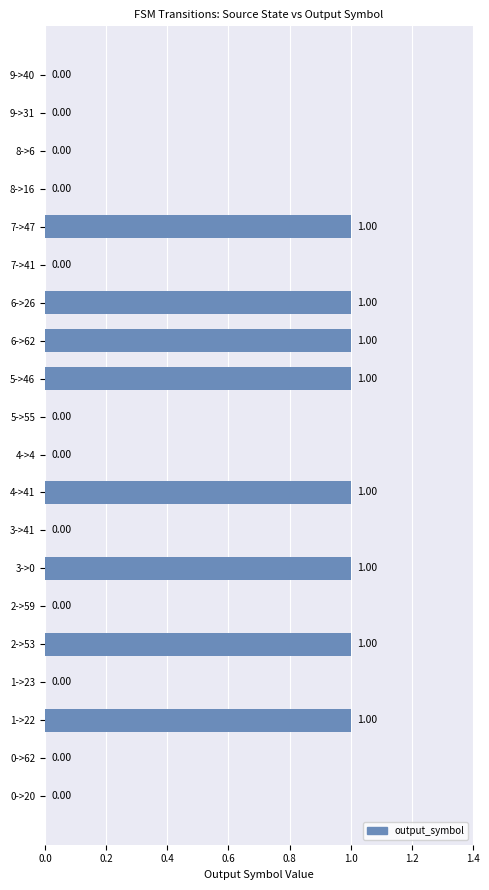

How many values are between 0 and 1?

20